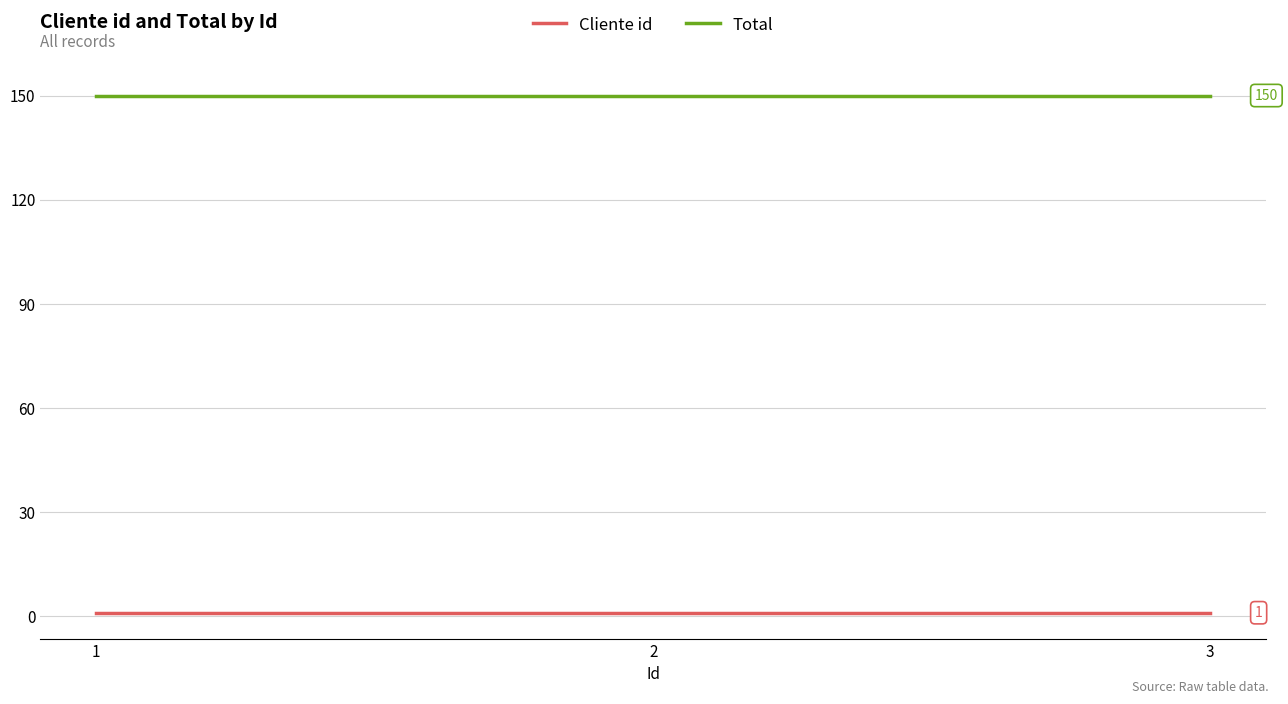

Reading left to right, transcribe all the data shown in this chart.

Cliente id: 1	1	1
Total: 150	150	150